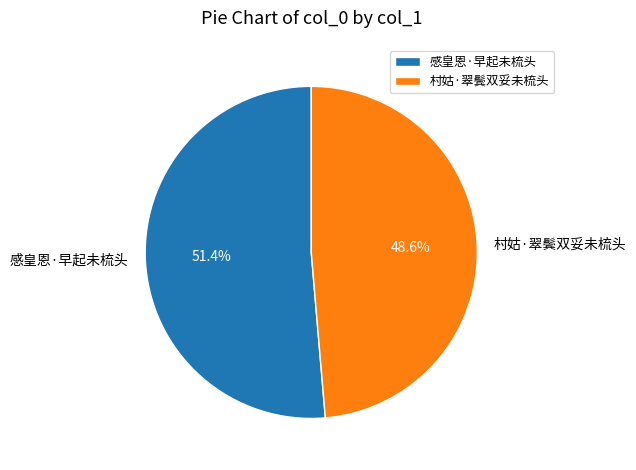

Which category accounts for the majority?

感皇恩·早起未梳头